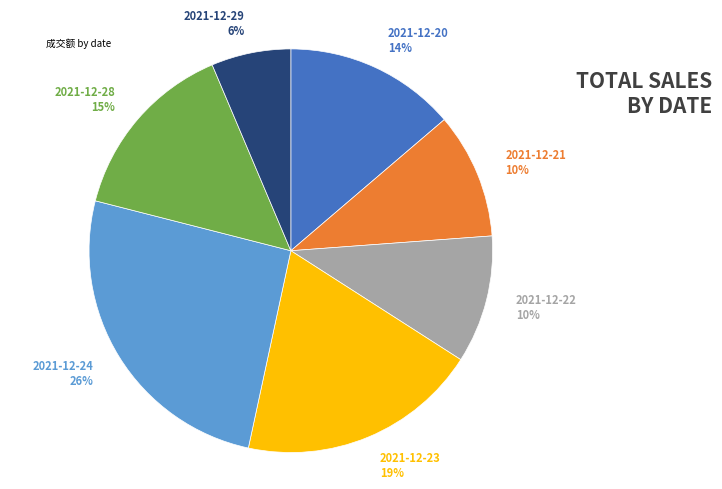

Is the sum of 2021-12-28 15% and 2021-12-29 6% greater than half?

No